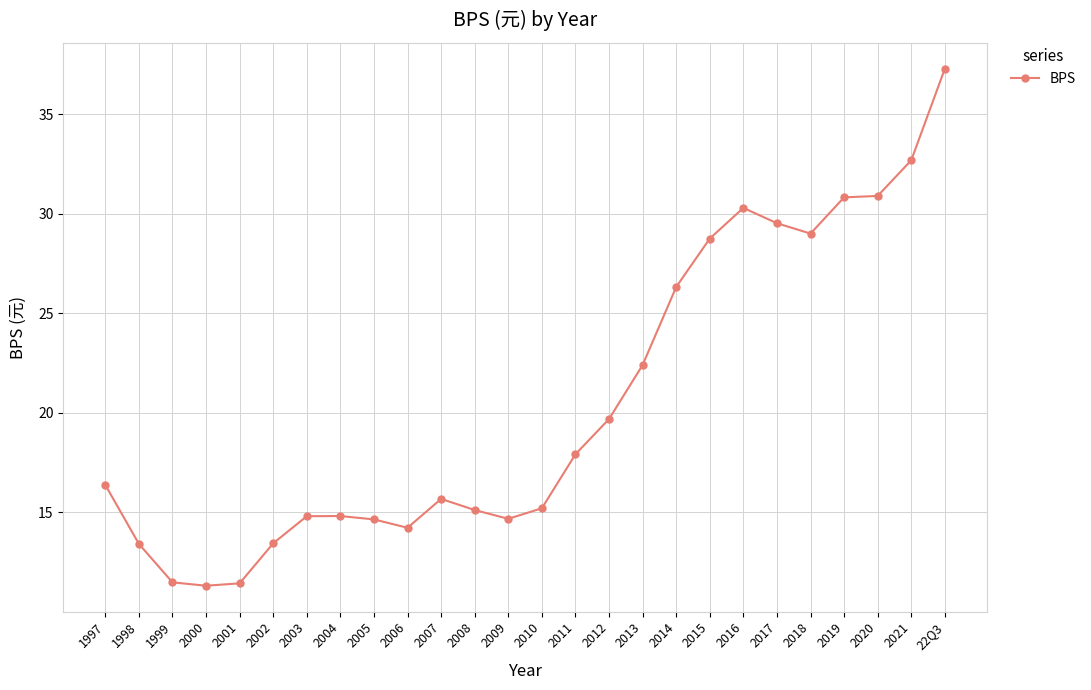

How many series are shown in this chart?

1